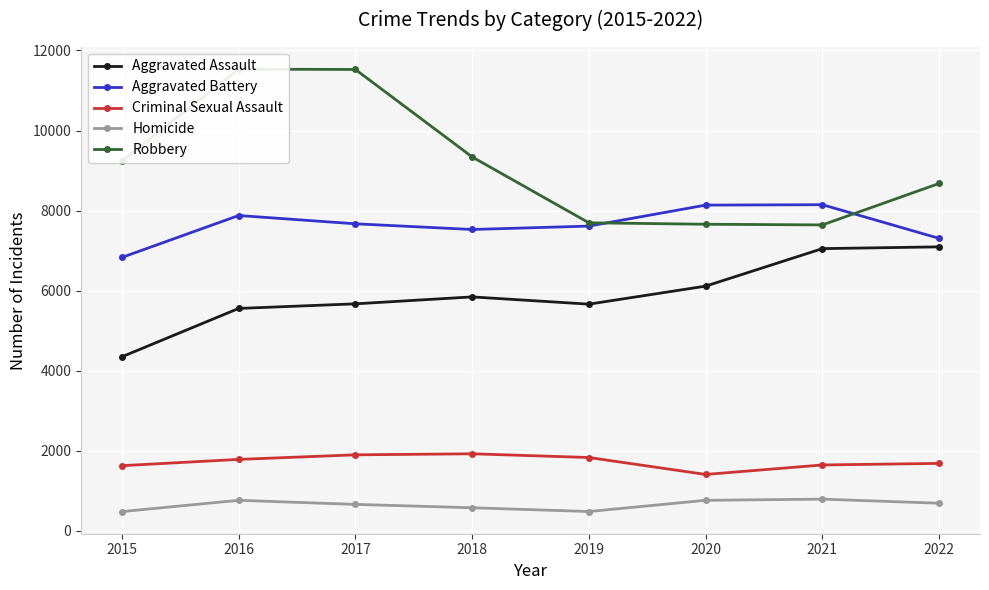

True or false: Aggravated Assault and Aggravated Battery intersect in this chart.

False